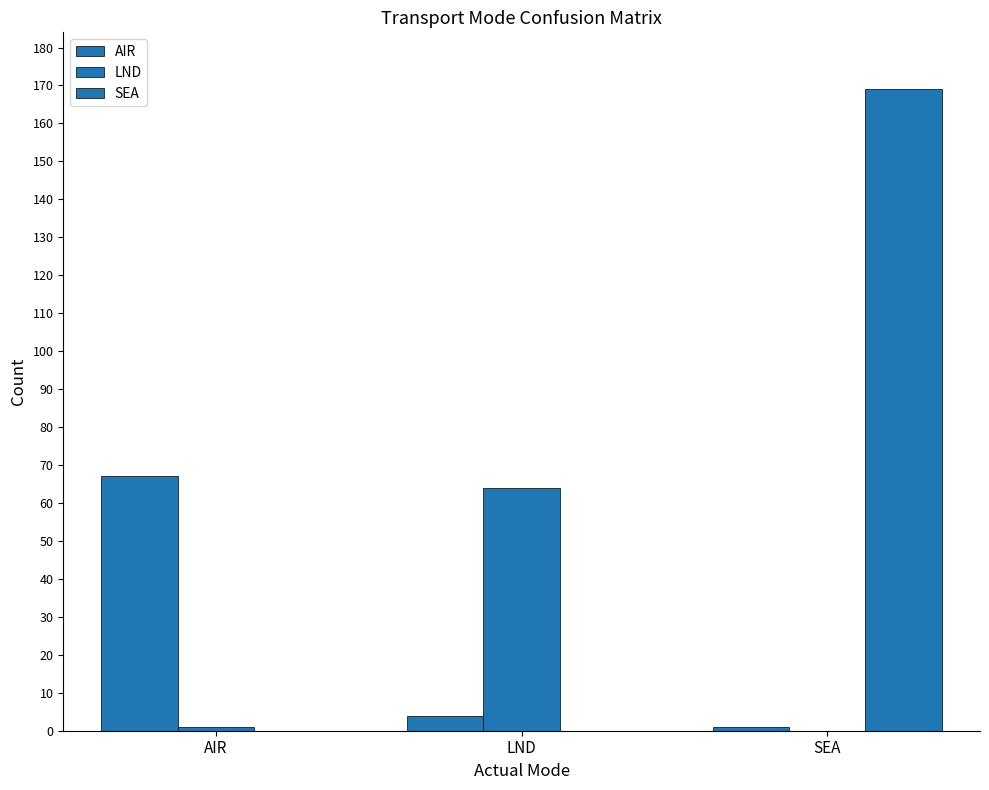

Count the number of data series in this chart.

3